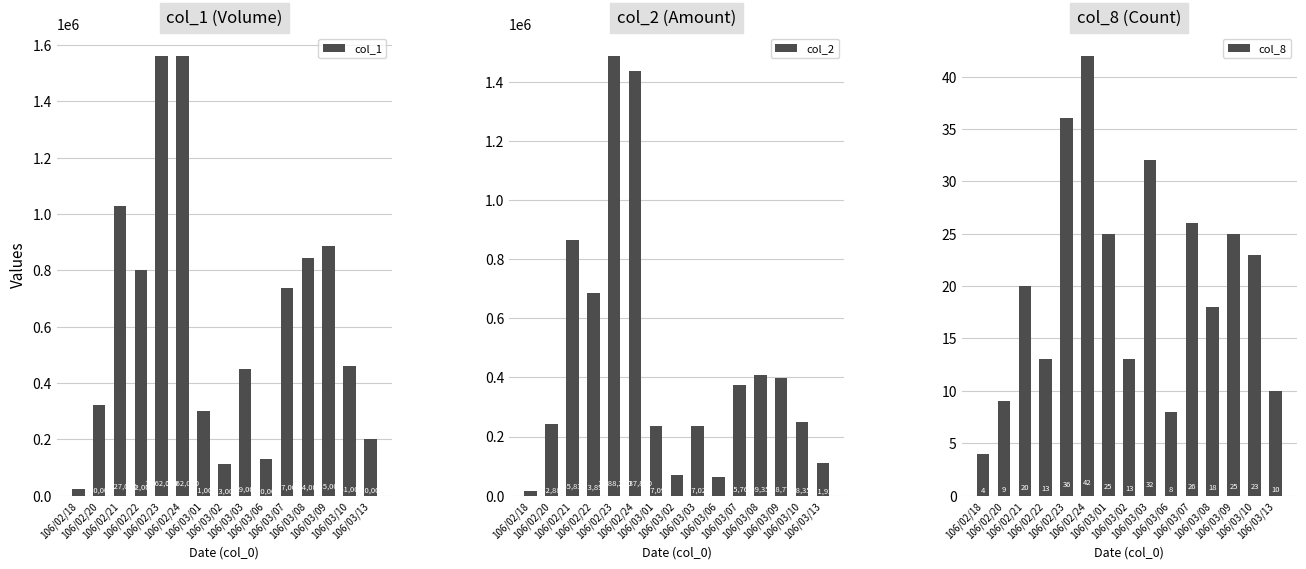

What is the difference between the highest and lowest values at 106/02/21?

1026980